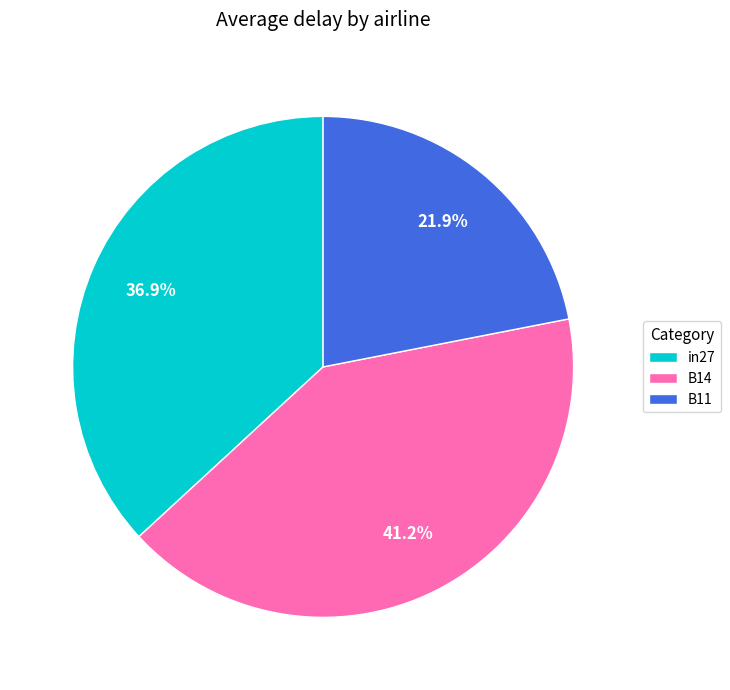

Which slice is the smallest?

B11